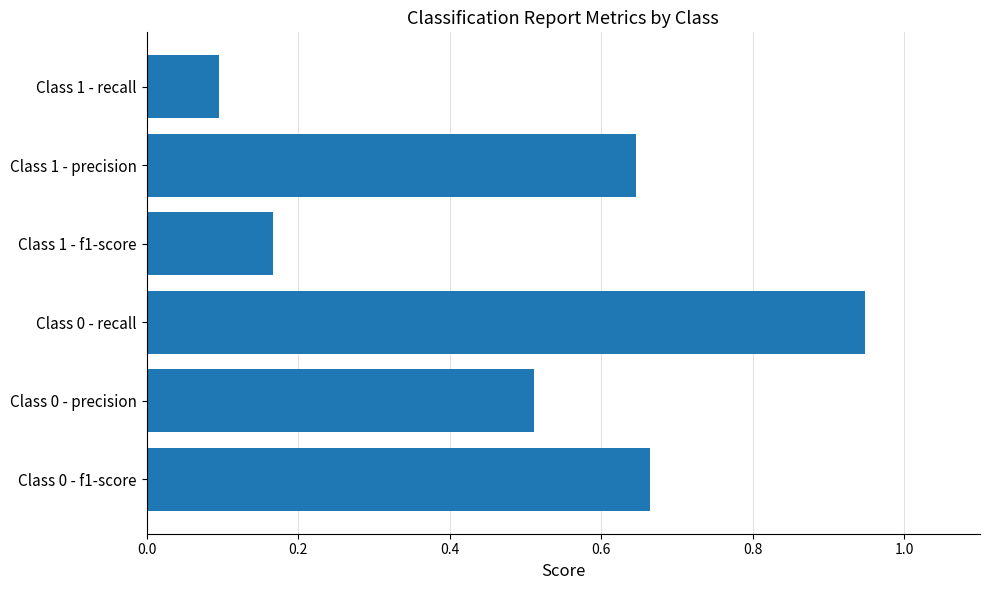

Rank the categories by value from lowest to highest.

Class 1 - recall, Class 1 - f1-score, Class 0 - precision, Class 1 - precision, Class 0 - f1-score, Class 0 - recall